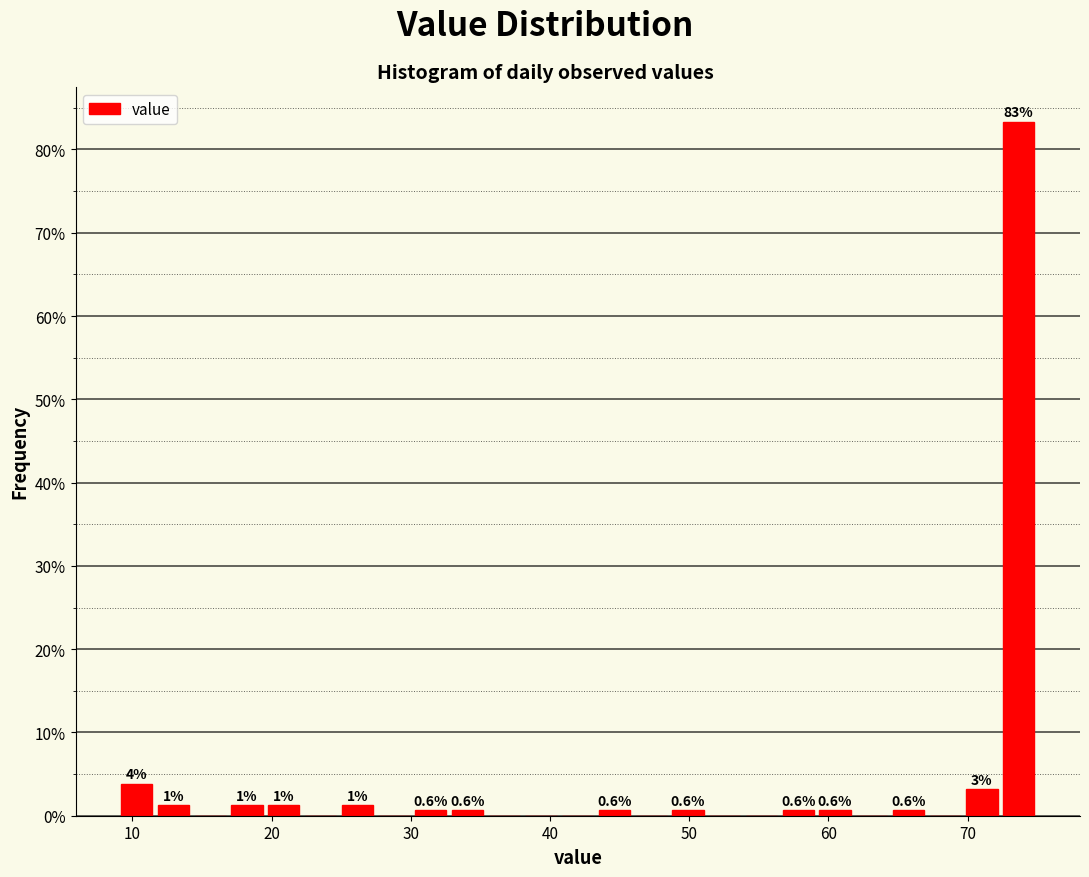

Around what value on the x-axis is the tallest bar? Give the approximate position of its centre, as read against the axis.

74